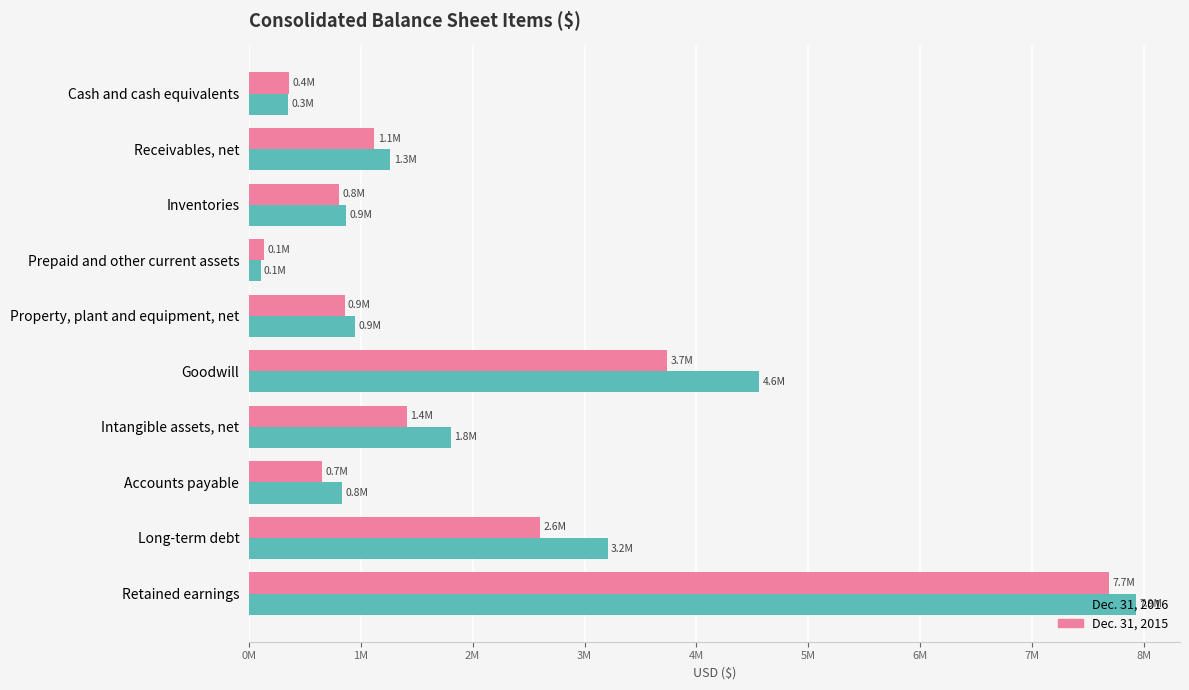

What are all the series names shown in the legend?

Dec. 31, 2016, Dec. 31, 2015